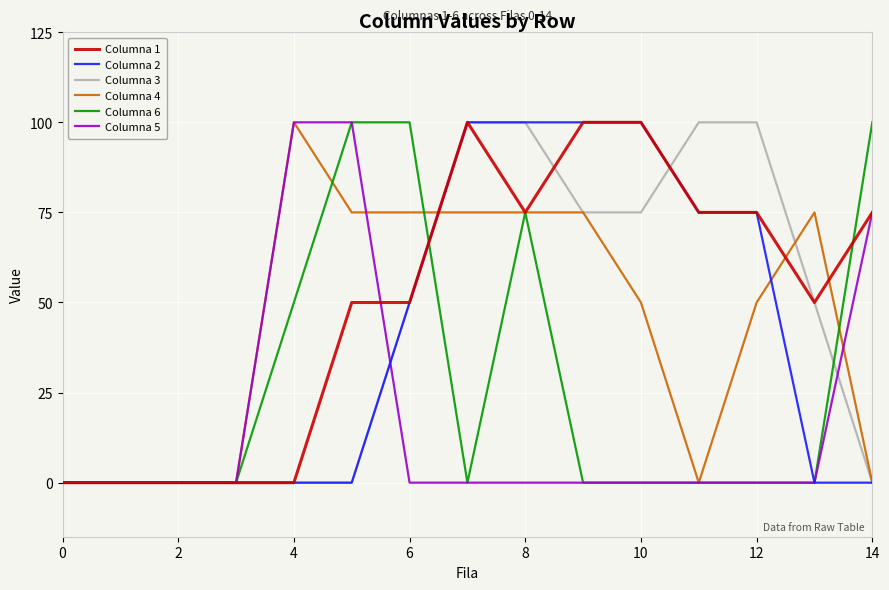

How many distinct data groups are displayed?

6